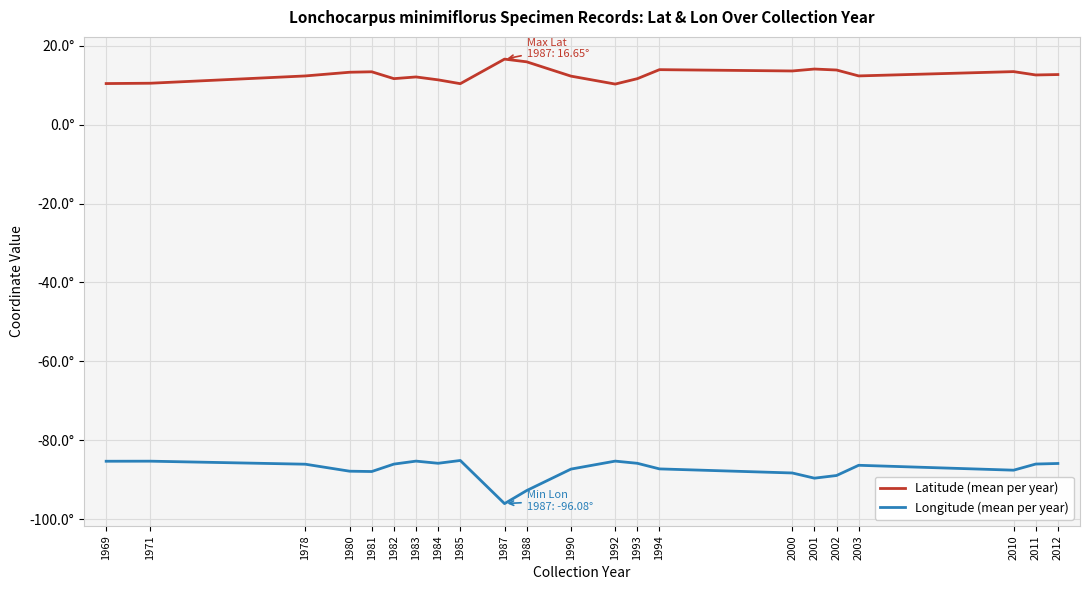

Does the chart display data point markers on the line(s)?

No